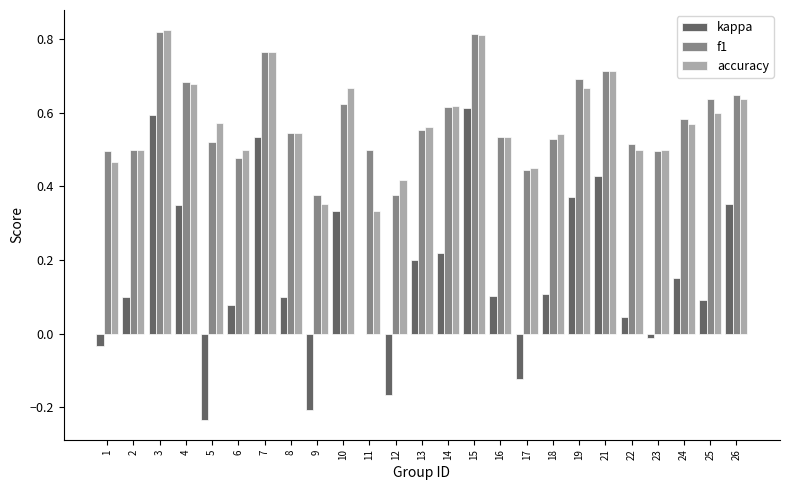

The value of accuracy at 14 is 0.9. True or false?

False